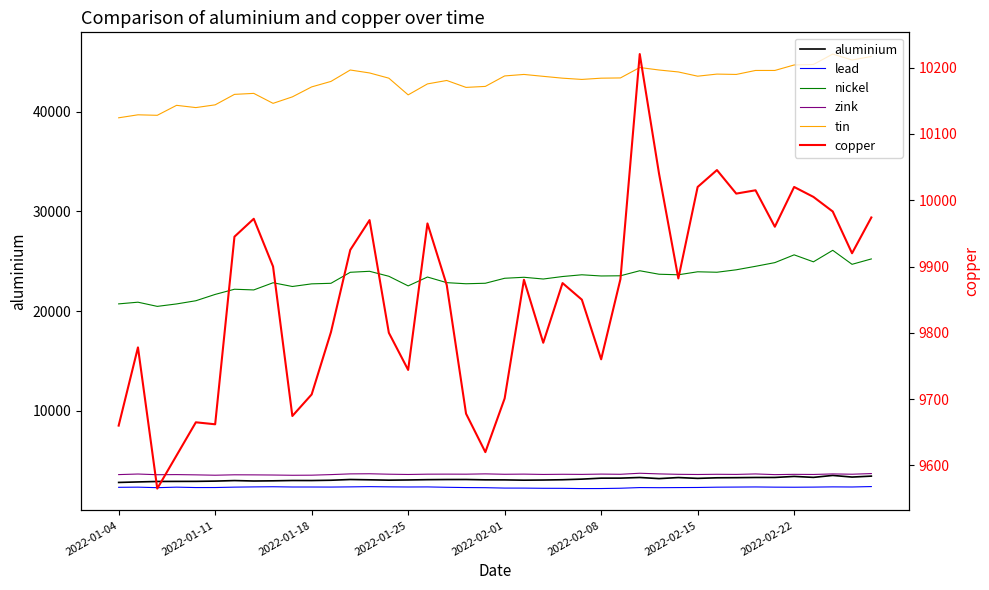

At which category does lead reach its first local valley?

2022-01-18